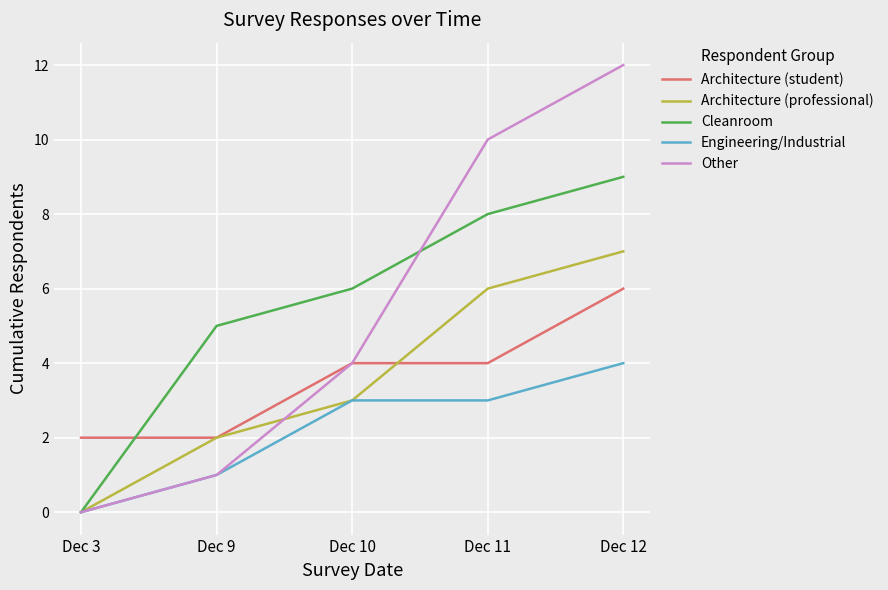

What is the spread (max minus min) of values at Dec 11?

7